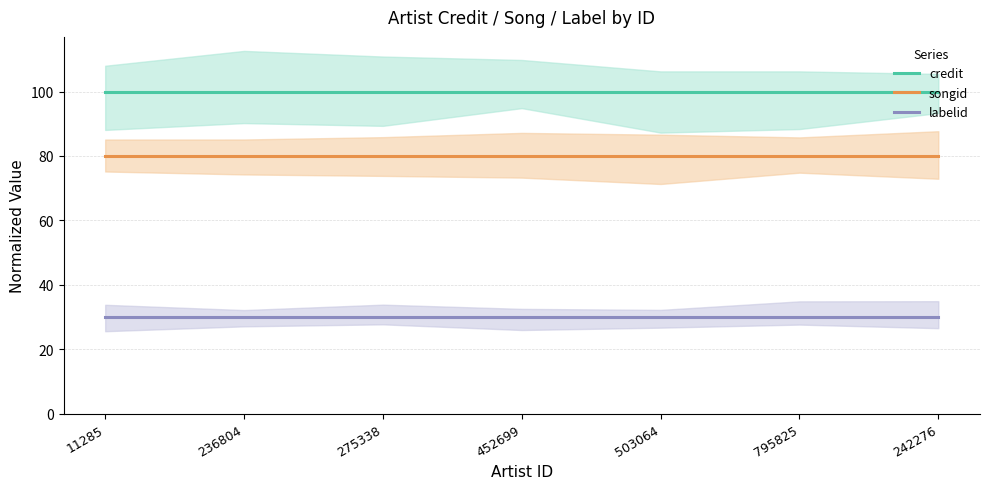

Reading right to left, list all the values displayed in this chart.

credit: 100	100	100	100	100	100	100
songid: 80	80	80	80	80	80	80
labelid: 30	30	30	30	30	30	30